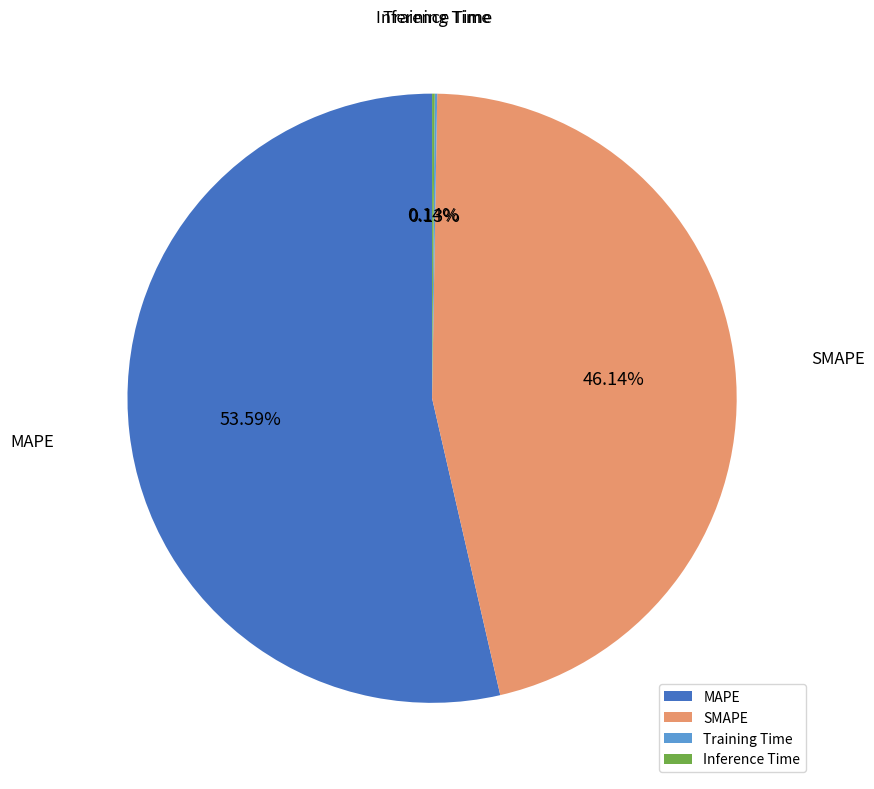

Between MAPE and SMAPE, which is larger?

MAPE